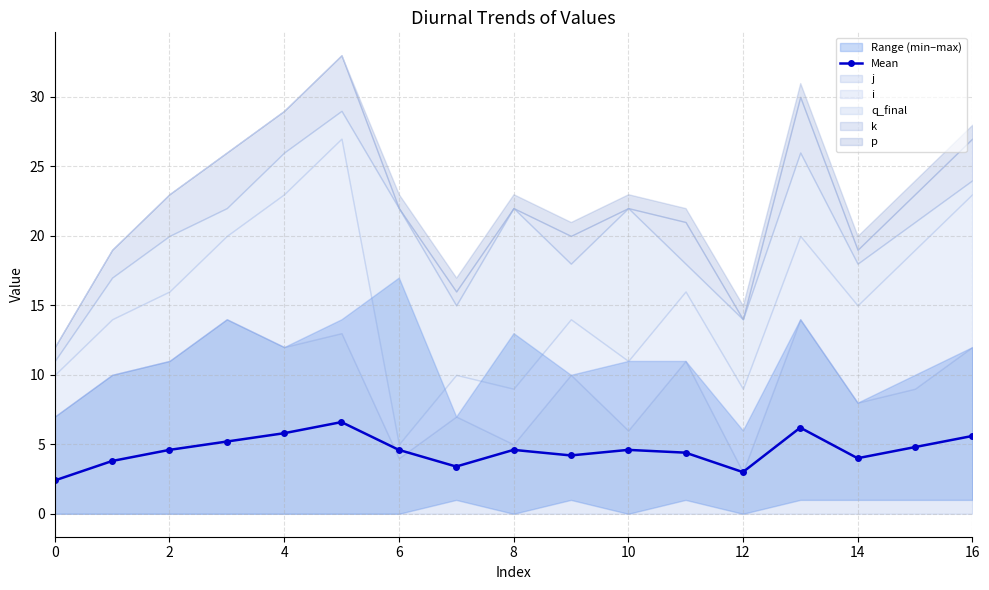

The value of Mean at 14 is 7.1. True or false?

False